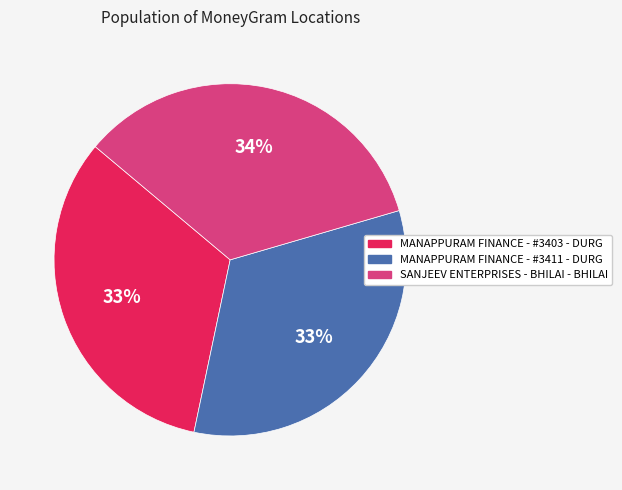

Count the number of slices in the pie.

3